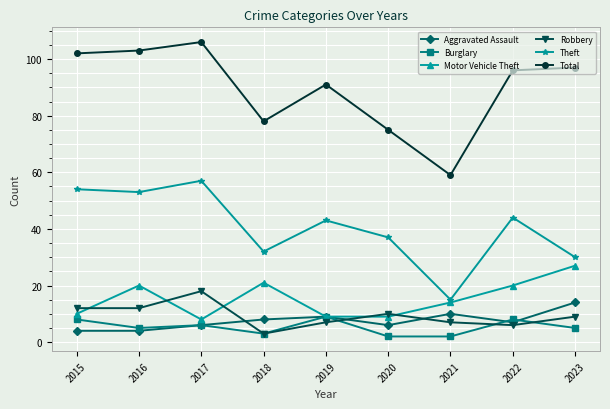

Reading left to right, list all the values displayed in this chart.

Aggravated Assault: 4	4	6	8	9	6	10	7	14
Burglary: 8	5	6	3	9	2	2	8	5
Motor Vehicle Theft: 10	20	8	21	9	9	14	20	27
Robbery: 12	12	18	3	7	10	7	6	9
Theft: 54	53	57	32	43	37	15	44	30
Total: 102	103	106	78	91	75	59	96	97